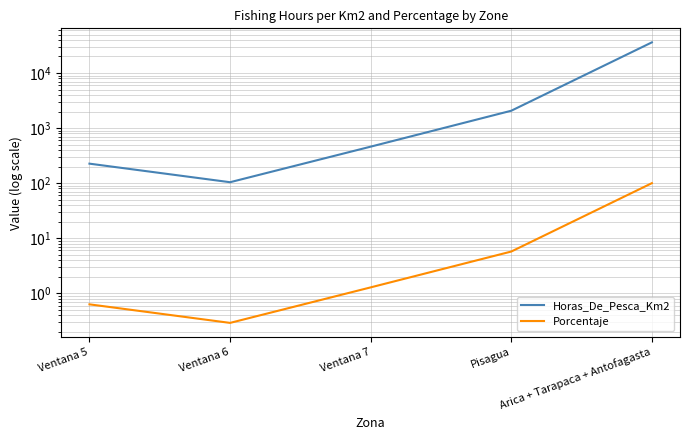

Which label corresponds to the largest value in the chart?

Arica + Tarapaca + Antofagasta